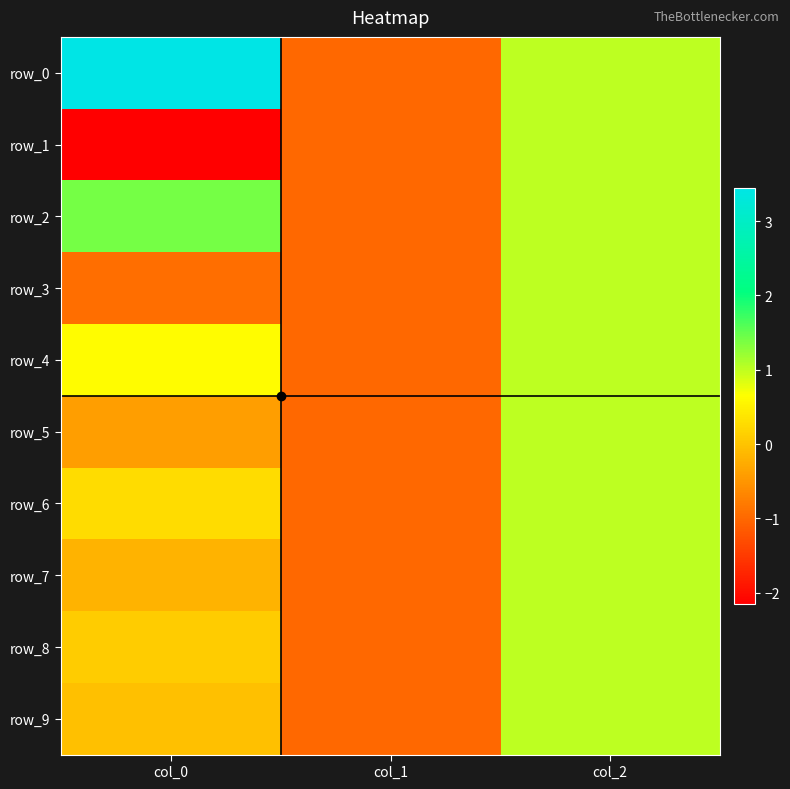

What is the maximum value for row_7?

1.0